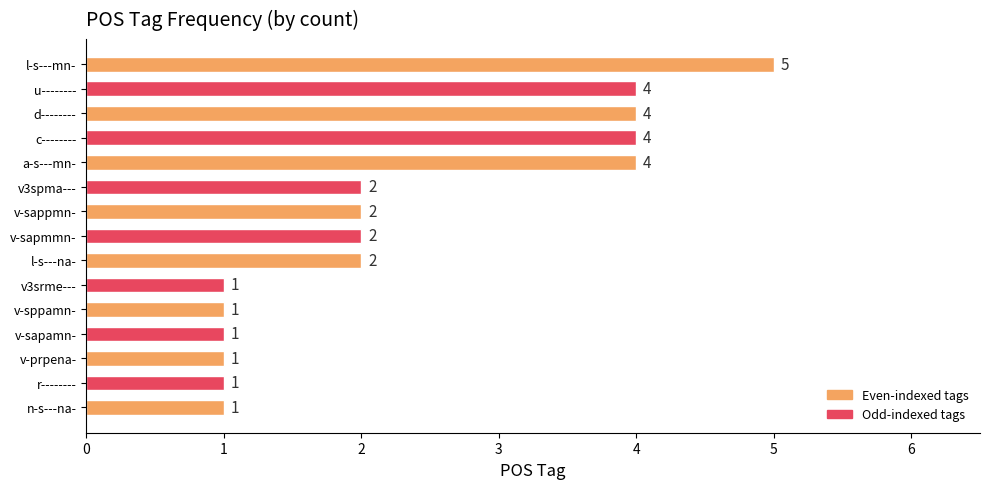

Count the values in the range 1 to 4.

14